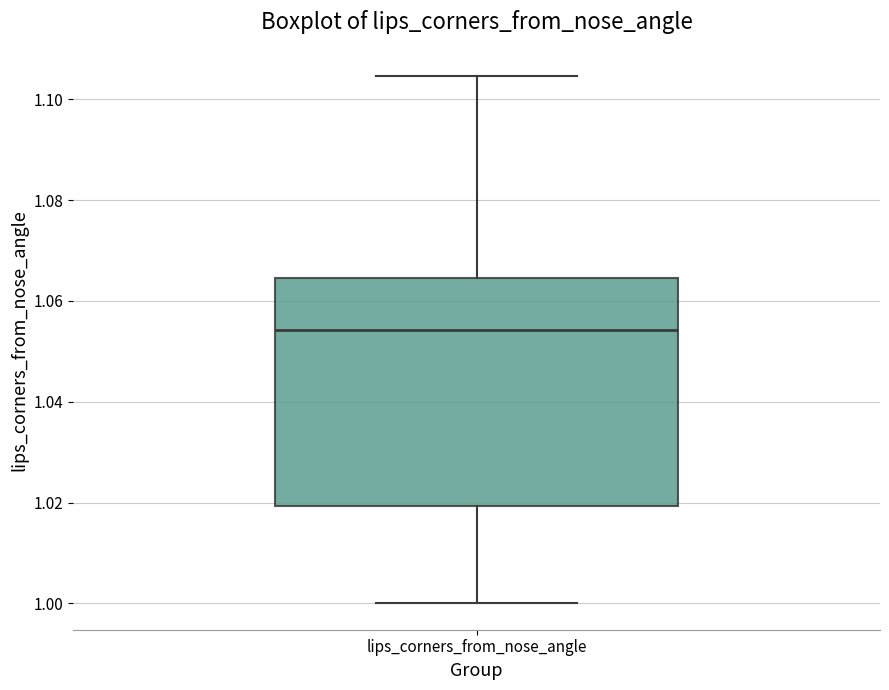

Read this box plot against the y-axis: the position of the median line, the range covered by the box, and the ends of both whiskers. The values are not printed on the chart, so give them approximately, as read against the axis.

median 1.054, box 1.020 to 1.064, whiskers 1.000 to 1.104